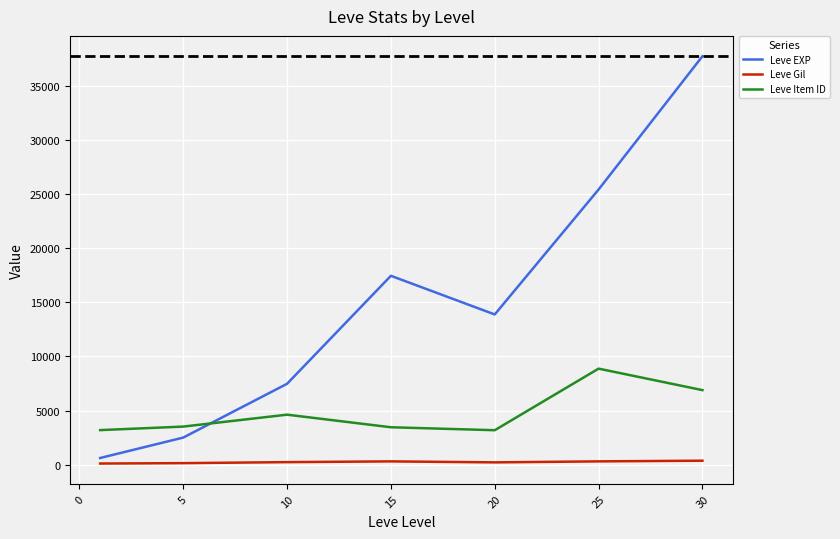

Which series has the widest spread of values?

Leve EXP